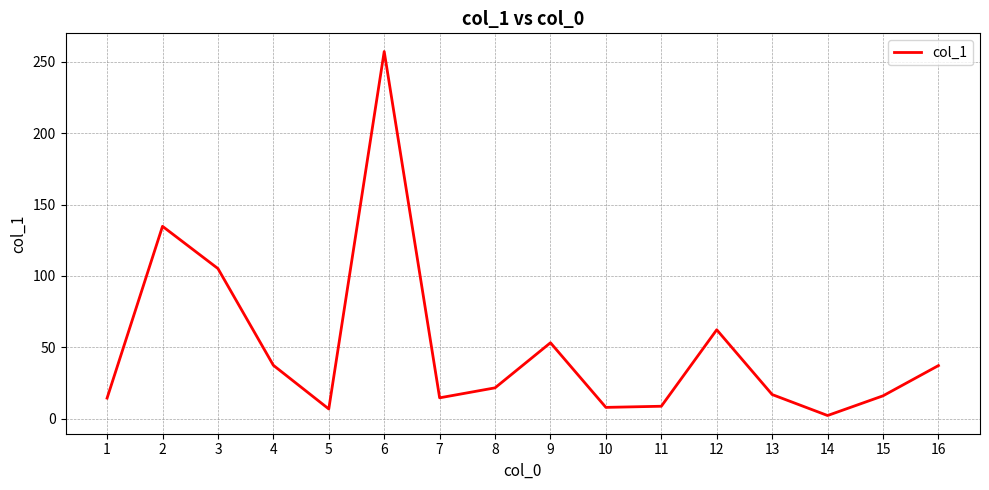

What is the greatest value displayed?

257.3